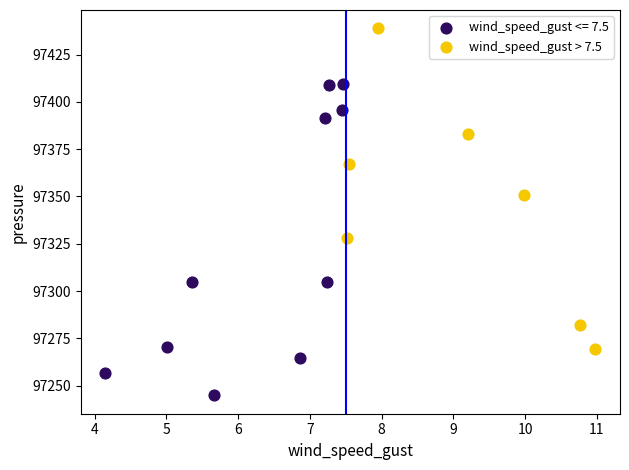

Which series contains the lowest Y value?

wind_speed_gust <= 7.5